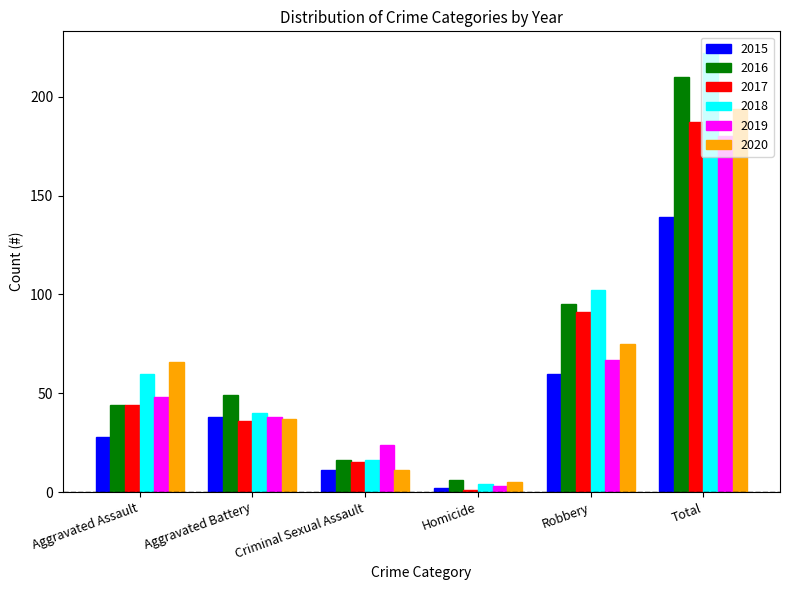

What is the total value across all series at Criminal Sexual Assault?

93